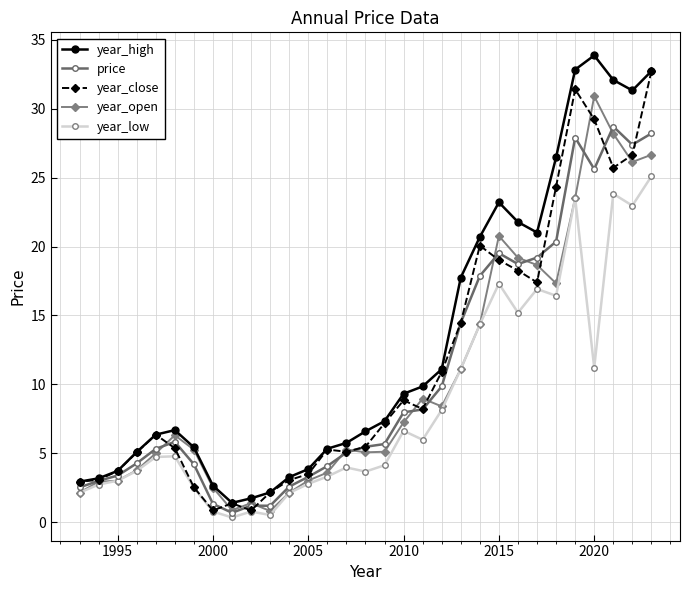

The year_close series shows 8.8 at 2010. True or false?

True